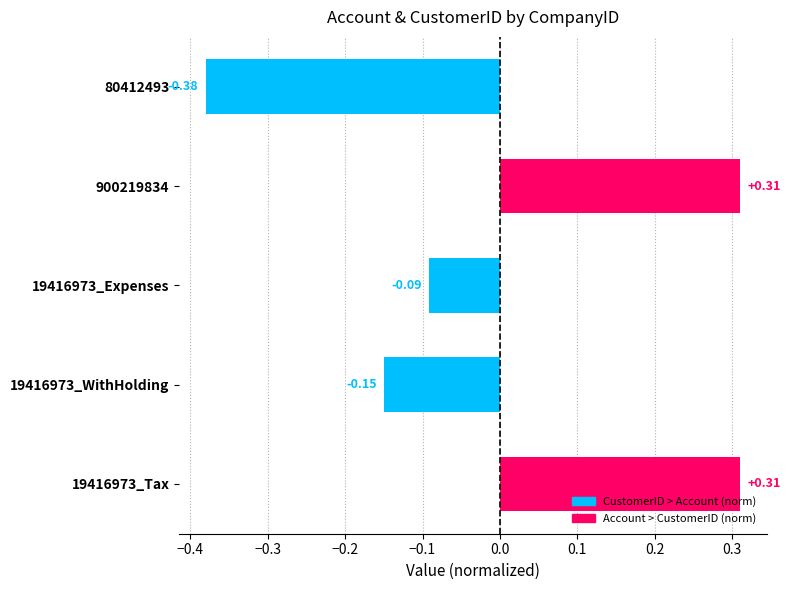

What is the difference between the maximum and minimum values?

0.7